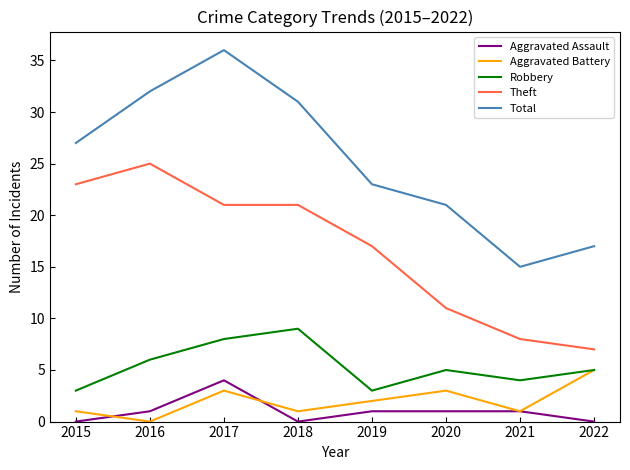

What are all the series names shown in the legend?

Aggravated Assault, Aggravated Battery, Robbery, Theft, Total